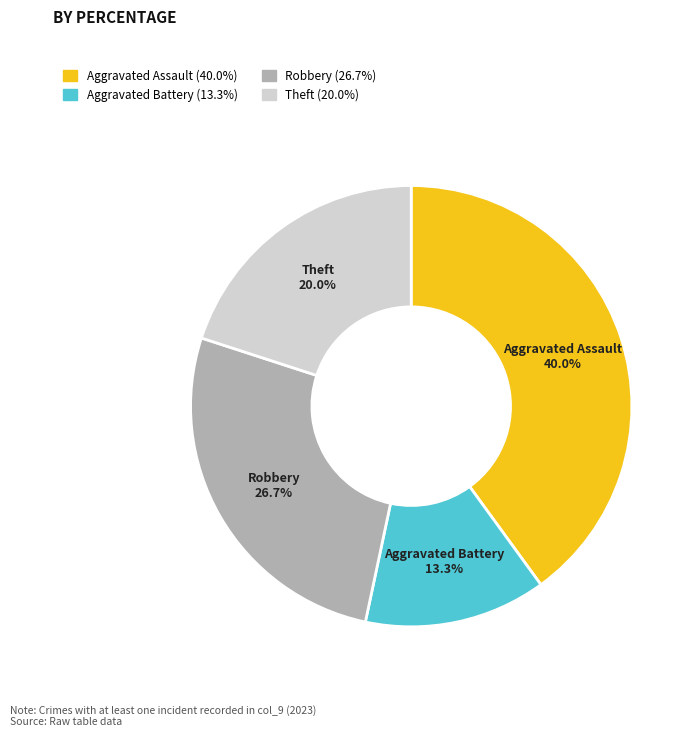

To the nearest percent, what is the combined percentage of Aggravated Assault and Theft?

60%